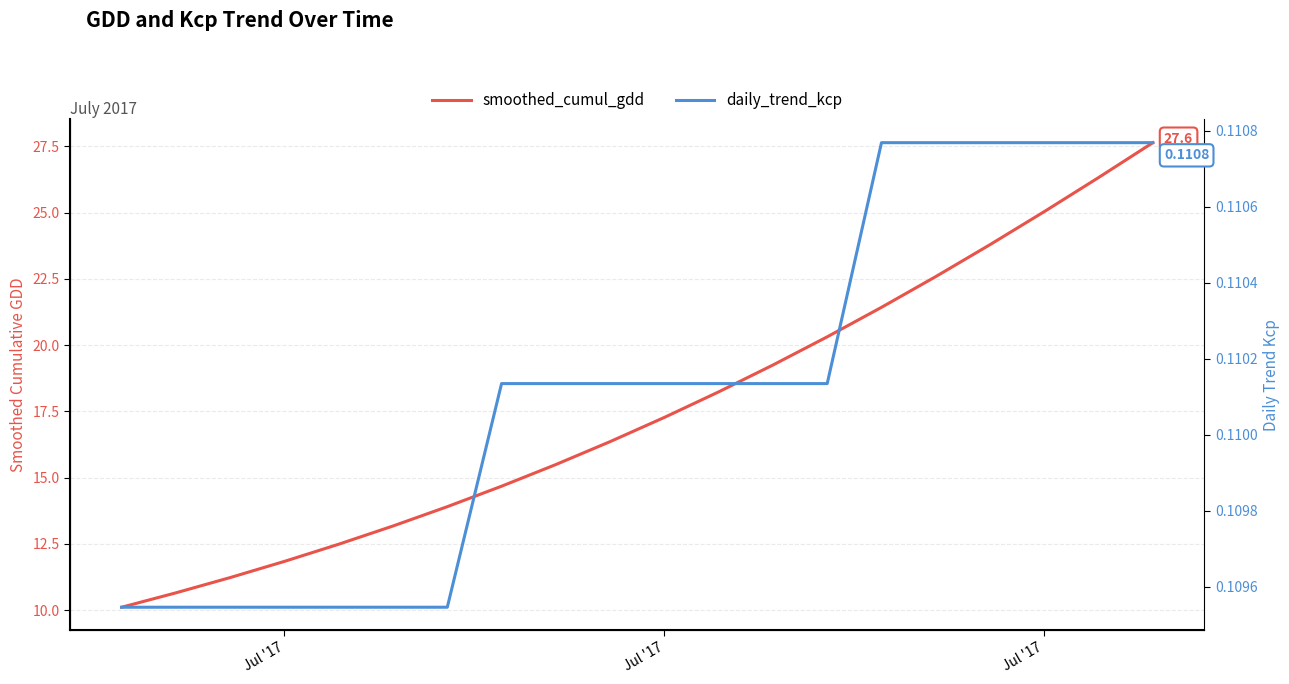

True or false: smoothed_cumul_gdd and daily_trend_kcp intersect in this chart.

False